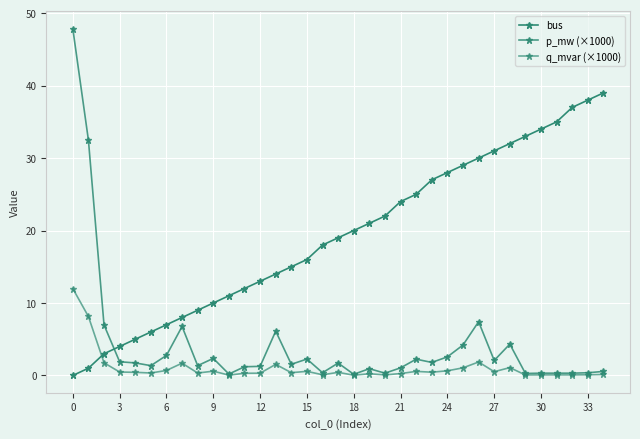

What is the value of the p_mw (×1000) point at the 10th from the left?

2.4